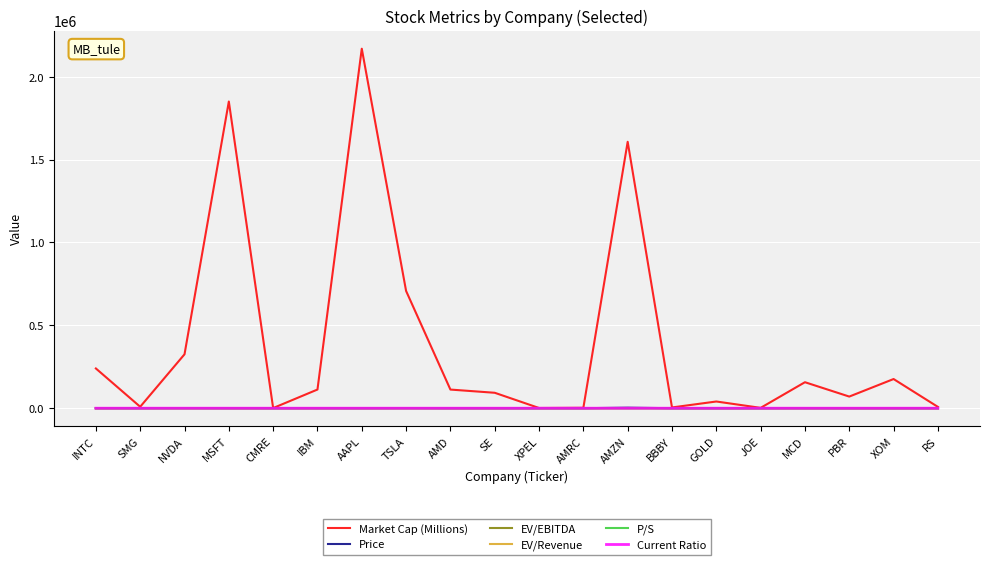

What is the total value across all series at AMD?

112692.5